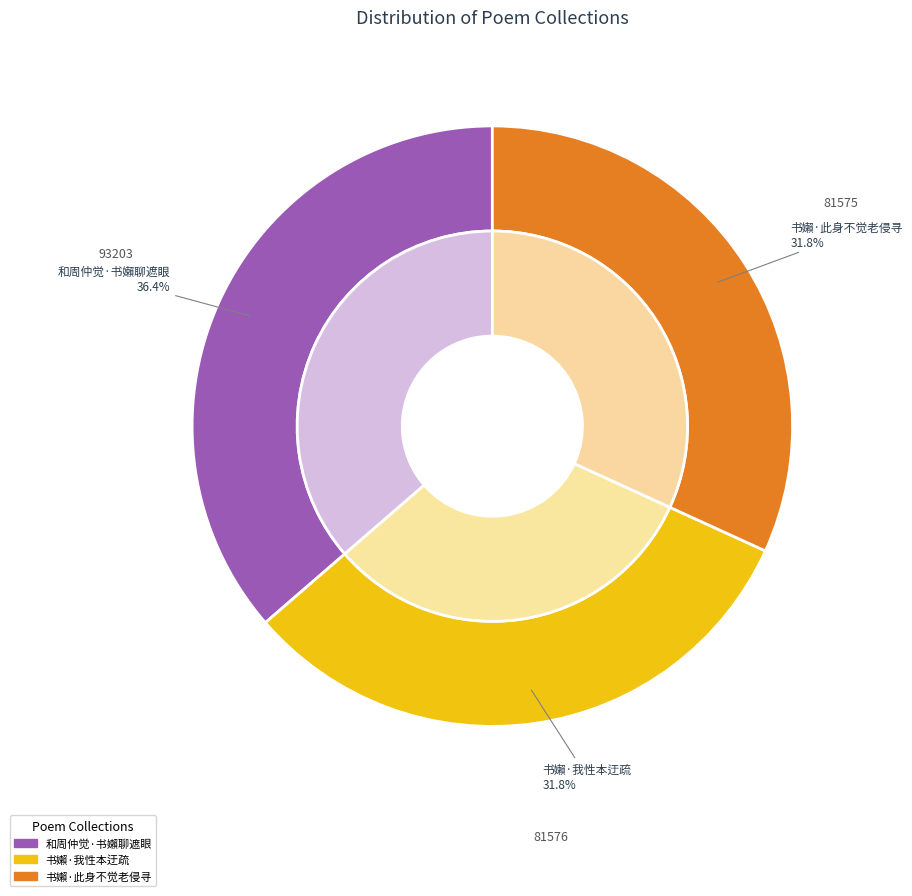

True or false: 书嬾·我性本迂疏 accounts for 23% of the total.

False